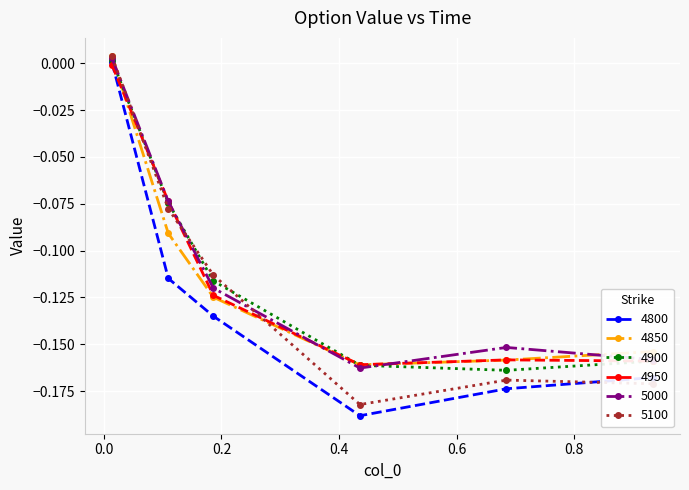

True or false: 5000 has more than 0 points higher than both neighbors.

True